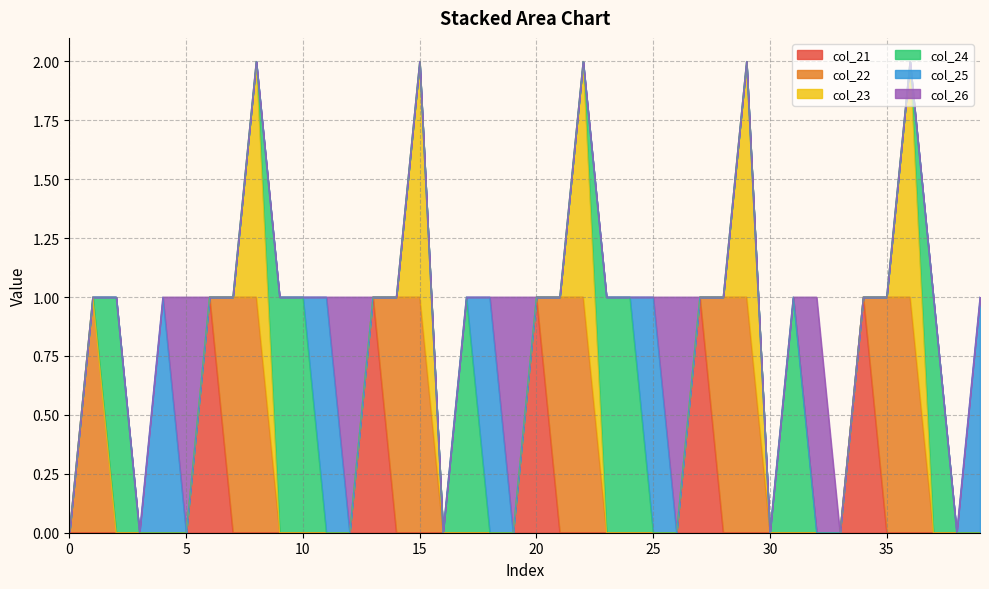

How many interior local peaks does the col_24 series have?

4